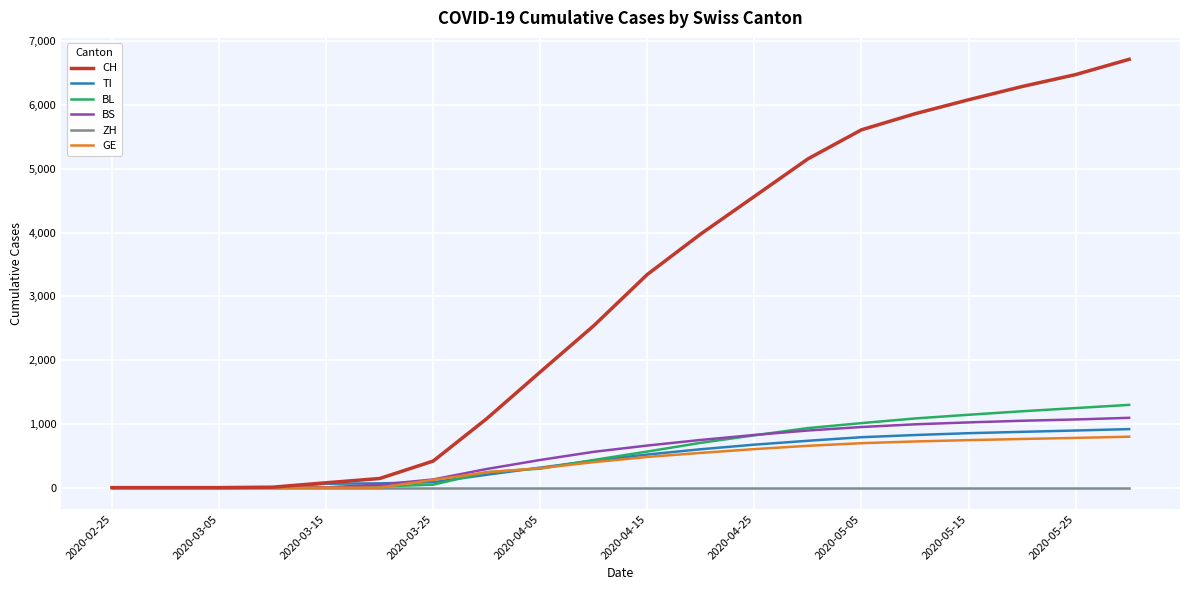

True or false: BL and BS intersect in this chart.

True